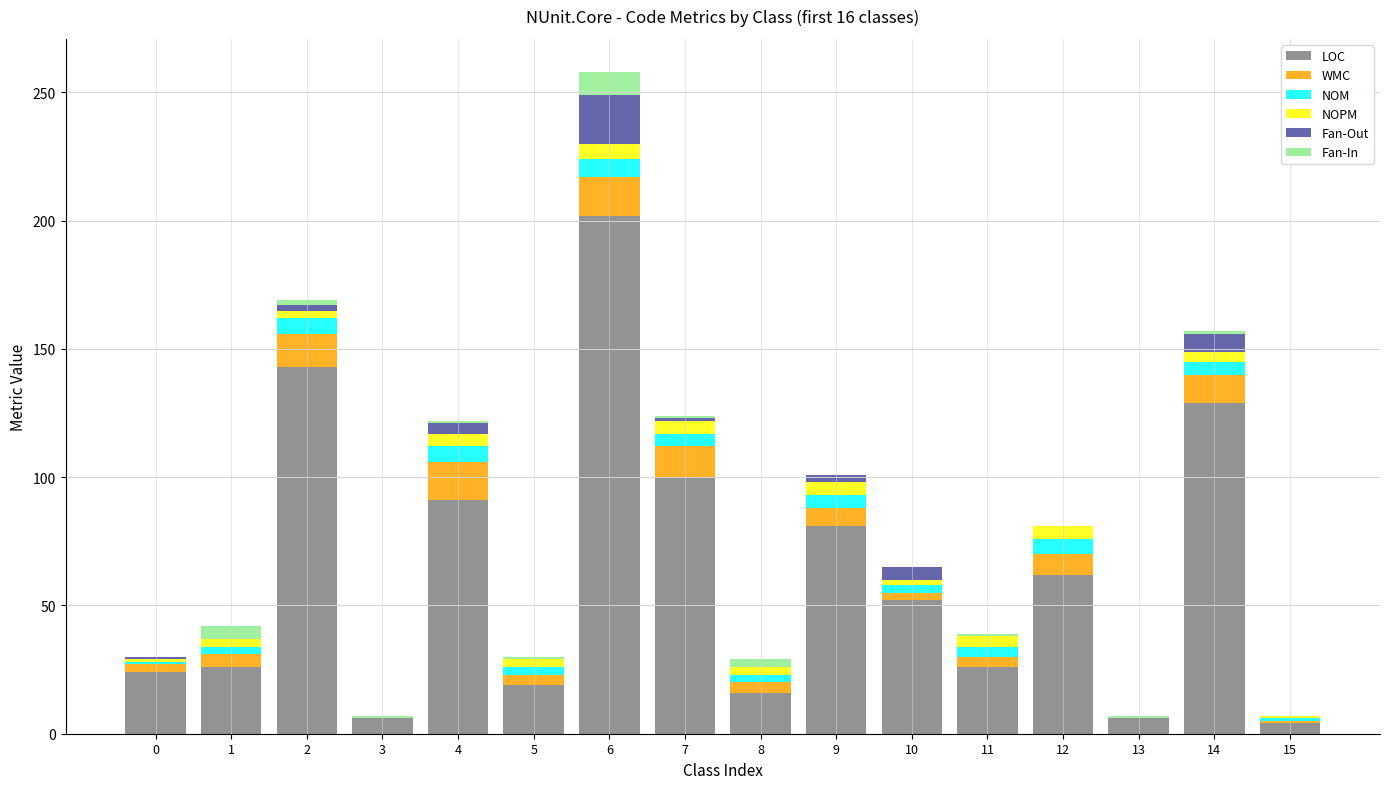

At which category is the sum across all series the highest?

6